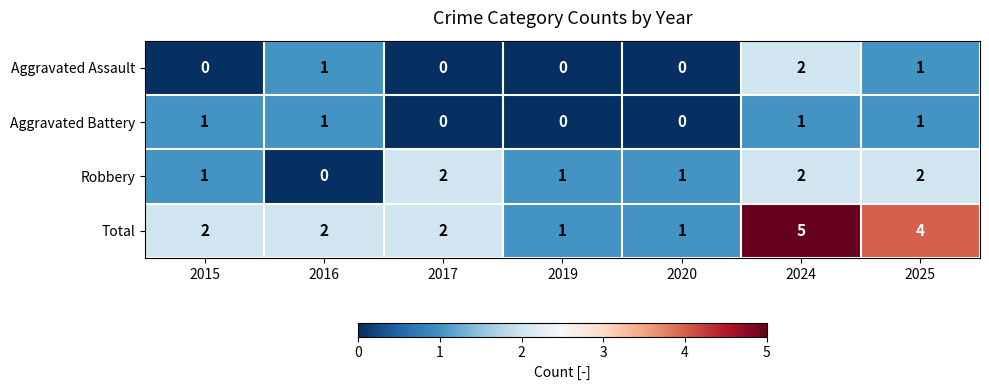

Reading right to left, extract all data points from this chart.

Aggravated Assault: 1	2	0	0	0	1	0
Aggravated Battery: 1	1	0	0	0	1	1
Robbery: 2	2	1	1	2	0	1
Total: 4	5	1	1	2	2	2